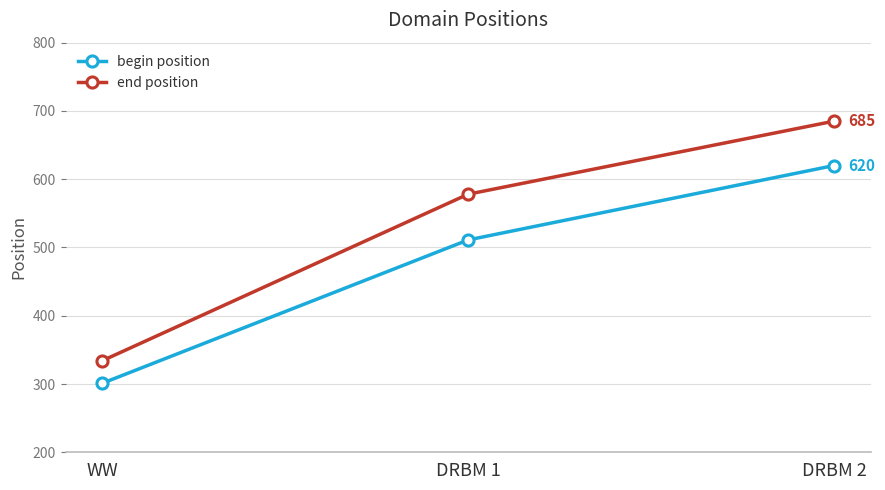

Does the chart have visible grid lines?

Yes